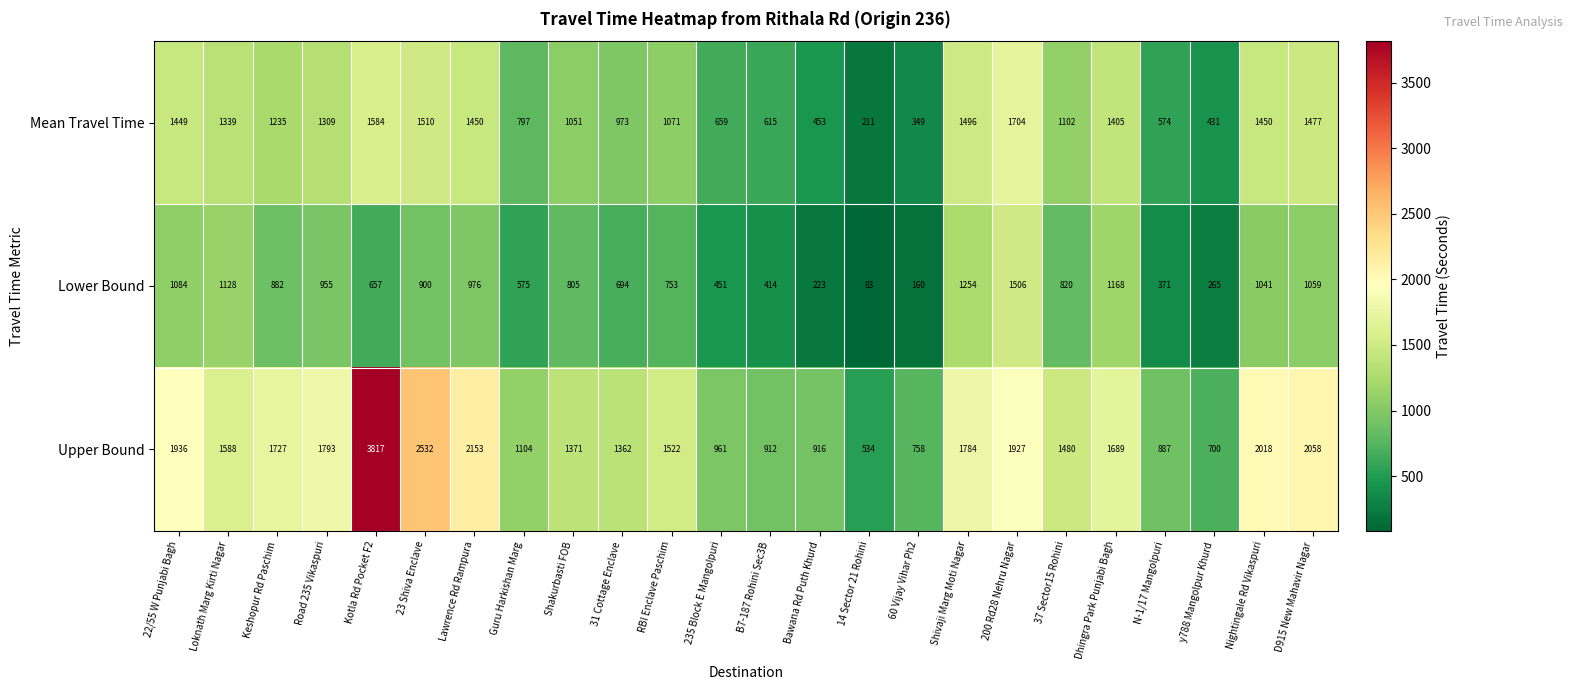

At which category is the sum across all series the highest?

Kotla Rd Pocket F2